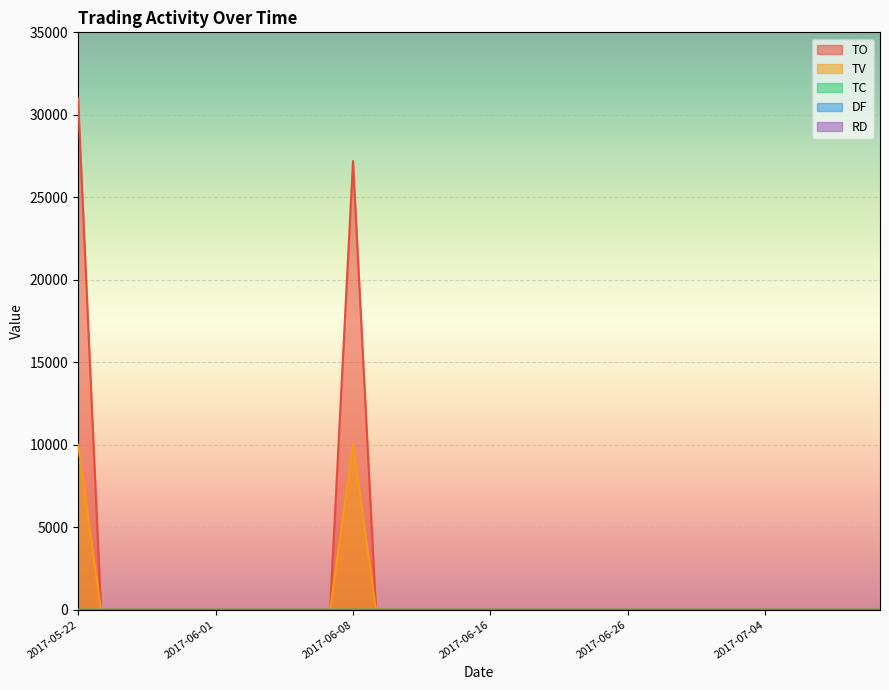

Rank the series by their average value, from lowest to highest.

TC, TV, TO